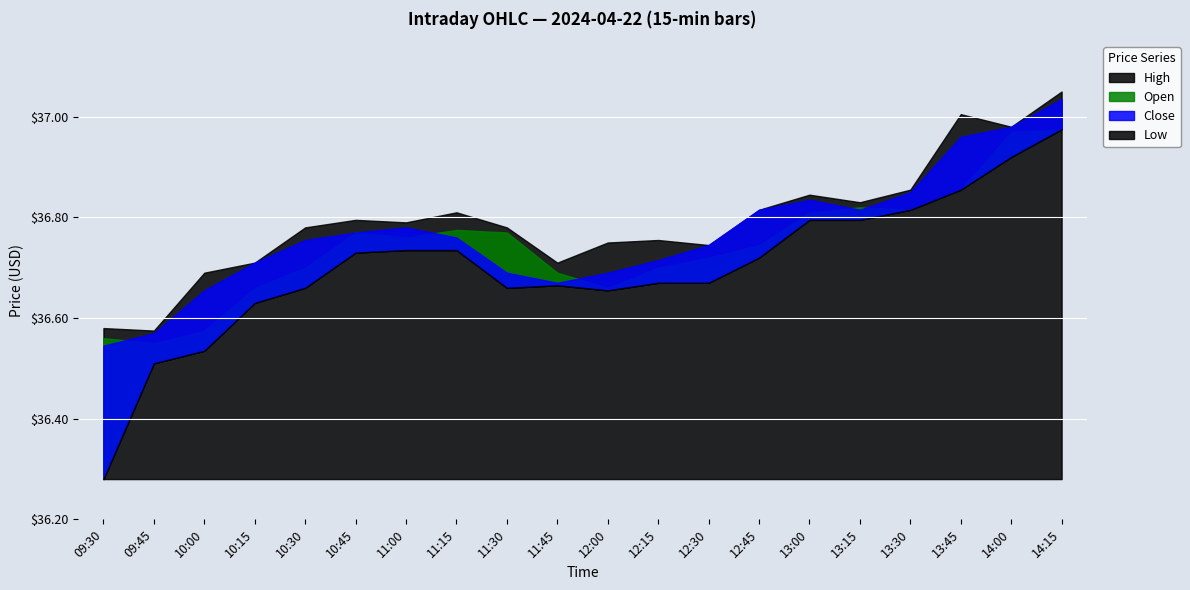

Reading left to right, list all the values displayed in this chart.

Open: 09:30=36.6	09:45=36.5	10:00=36.6	10:15=36.7	10:30=36.7	10:45=36.8	11:00=36.8	11:15=36.8	11:30=36.8	11:45=36.7	12:00=36.7	12:15=36.7	12:30=36.7	12:45=36.7	13:00=36.8	13:15=36.8	13:30=36.8	13:45=36.9	14:00=37.0	14:15=37.0
High: 09:30=36.6	09:45=36.6	10:00=36.7	10:15=36.7	10:30=36.8	10:45=36.8	11:00=36.8	11:15=36.8	11:30=36.8	11:45=36.7	12:00=36.8	12:15=36.8	12:30=36.7	12:45=36.8	13:00=36.8	13:15=36.8	13:30=36.9	13:45=37.0	14:00=37.0	14:15=37.0
Low: 09:30=36.3	09:45=36.5	10:00=36.5	10:15=36.6	10:30=36.7	10:45=36.7	11:00=36.7	11:15=36.7	11:30=36.7	11:45=36.7	12:00=36.7	12:15=36.7	12:30=36.7	12:45=36.7	13:00=36.8	13:15=36.8	13:30=36.8	13:45=36.9	14:00=36.9	14:15=37.0
Close: 09:30=36.5	09:45=36.6	10:00=36.7	10:15=36.7	10:30=36.8	10:45=36.8	11:00=36.8	11:15=36.8	11:30=36.7	11:45=36.7	12:00=36.7	12:15=36.7	12:30=36.7	12:45=36.8	13:00=36.8	13:15=36.8	13:30=36.8	13:45=37.0	14:00=37.0	14:15=37.0